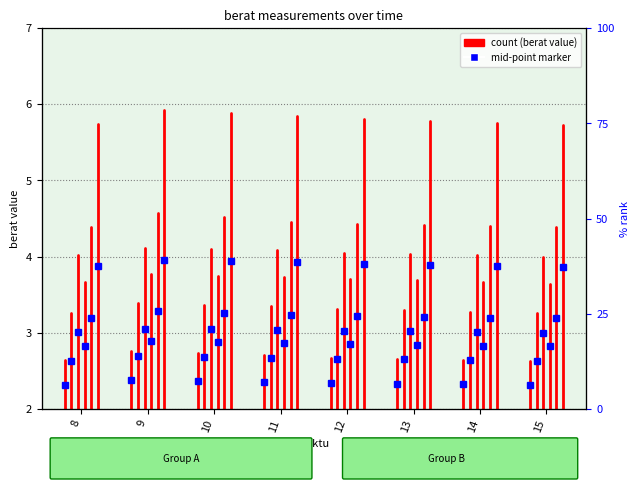

What value does the berat_A1 series have at 8?

2.0